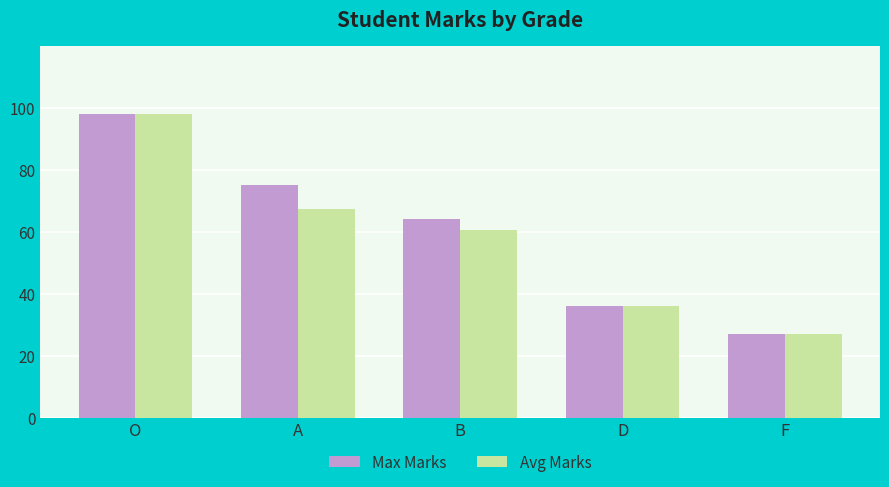

Between A and D, which series saw the biggest shift?

Max Marks